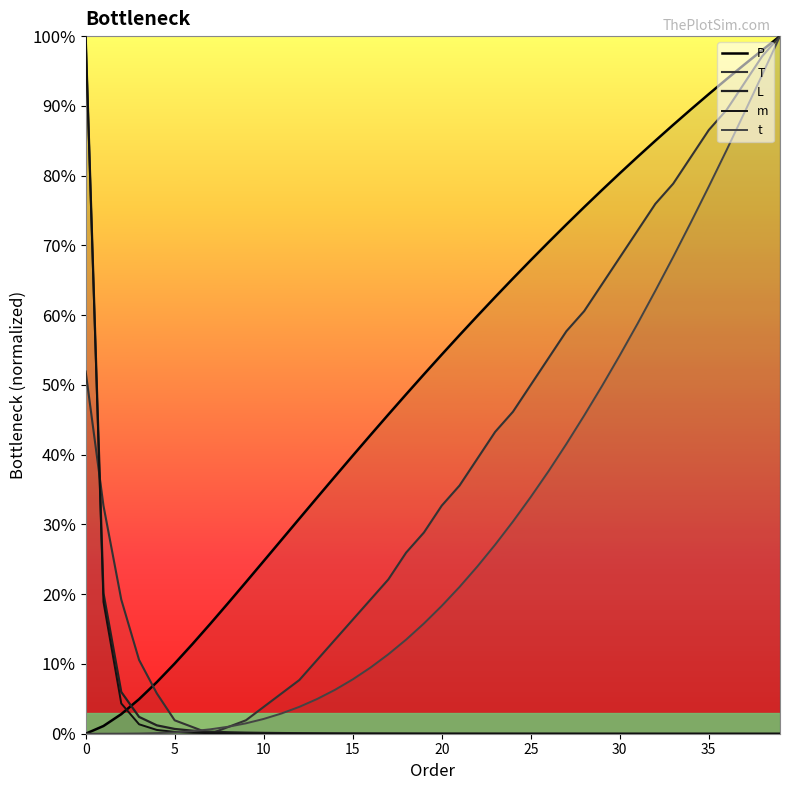

What is the average value of the T series?

0.4